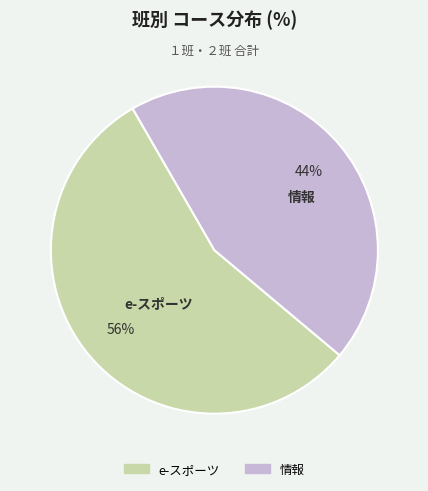

Is the sum of 情報 and e-スポーツ greater than half?

Yes